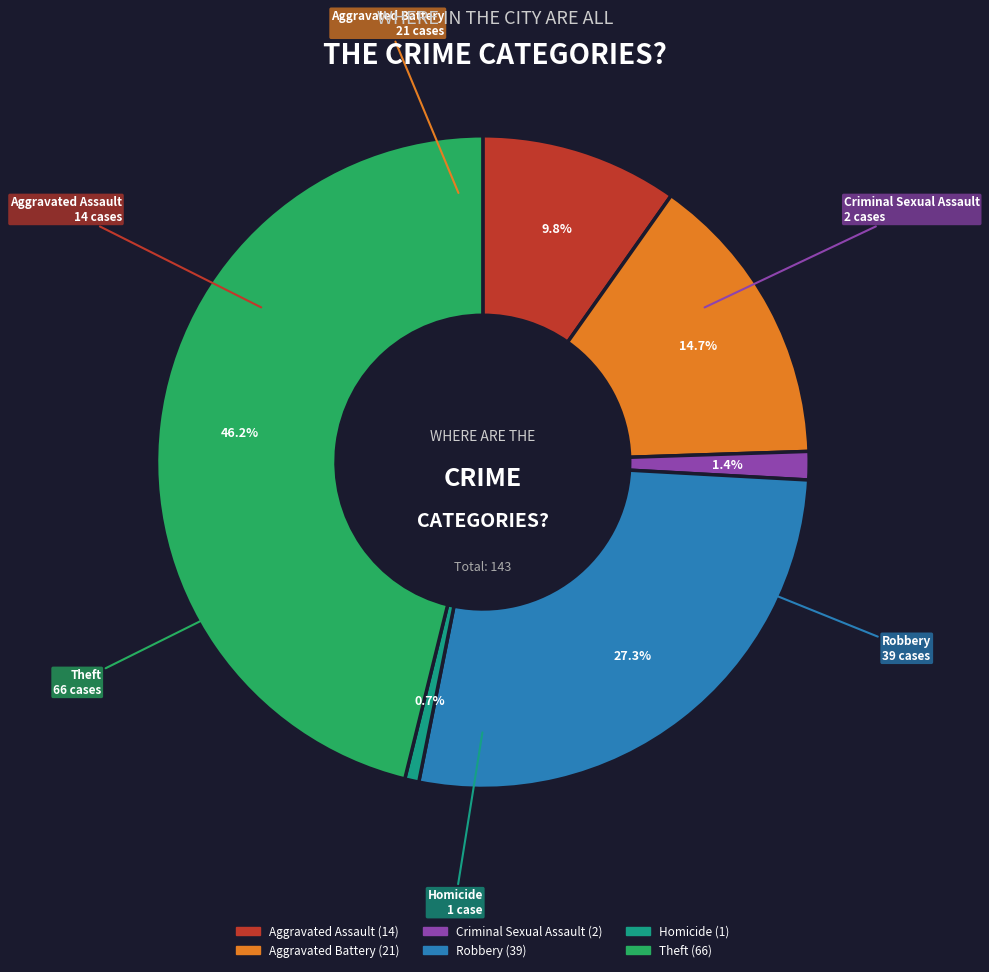

To the nearest percent, what is the average slice percentage?

17%